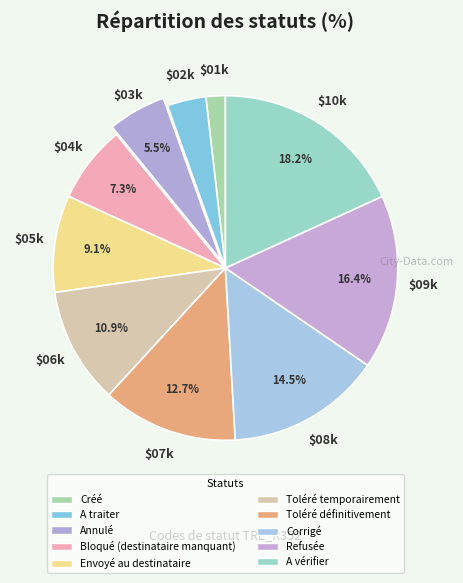

What is the smallest slice in the pie chart?

Créé